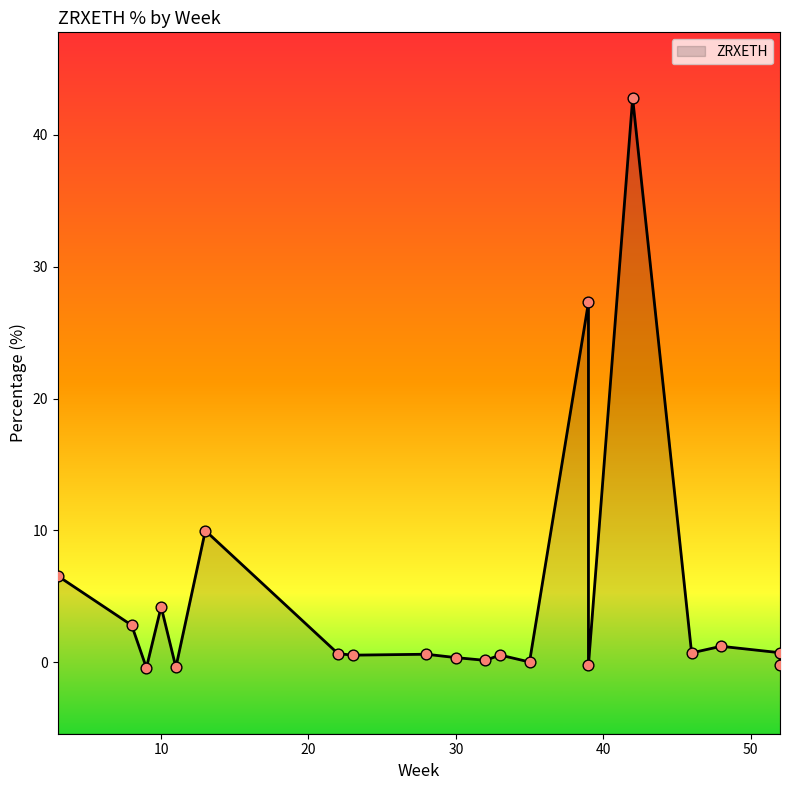

Which has a higher value, 52 or 33?

52